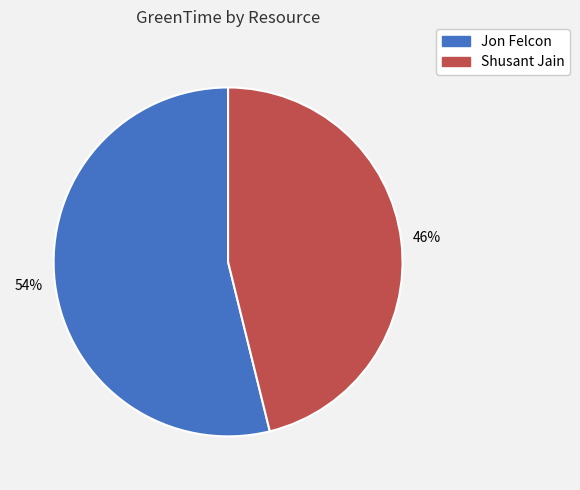

How many segments does this pie chart have?

2